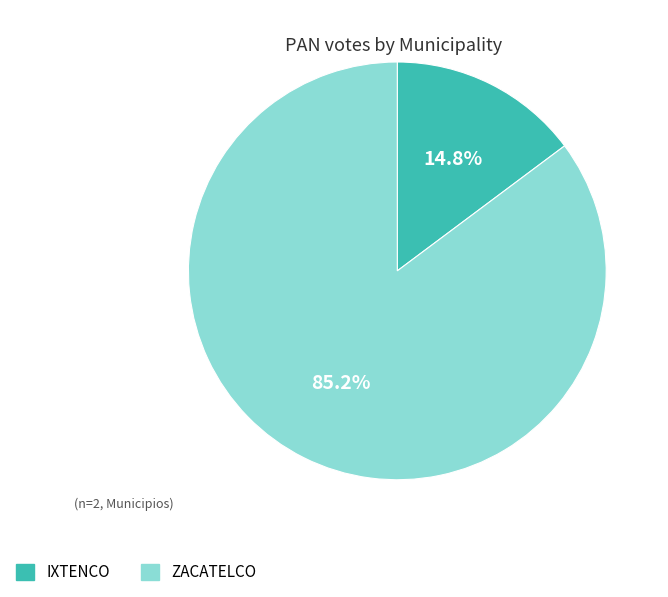

Rank the categories by value from lowest to highest.

IXTENCO, ZACATELCO